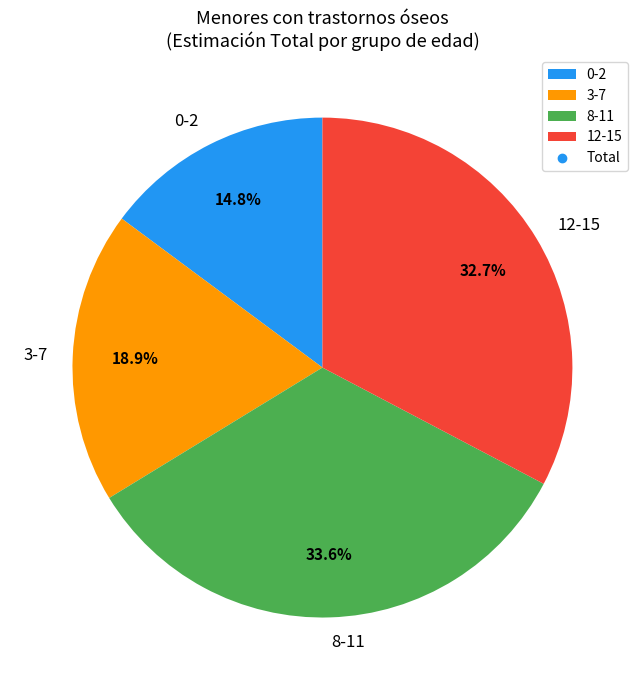

To the nearest percent, what is the average slice percentage?

25%